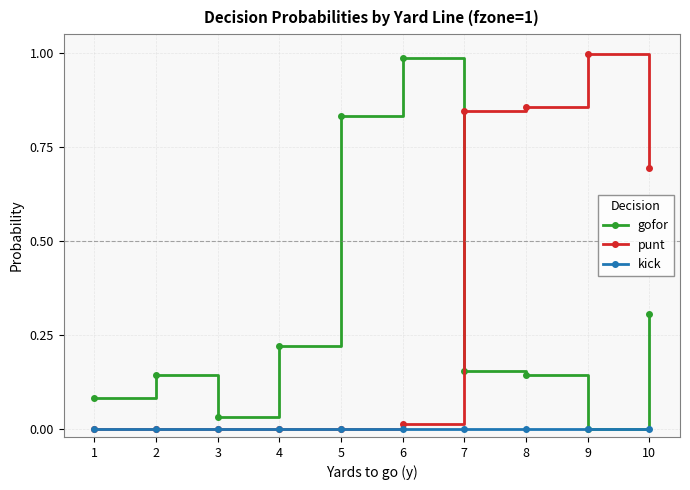

At how many categories does at least one series exceed 0?

10